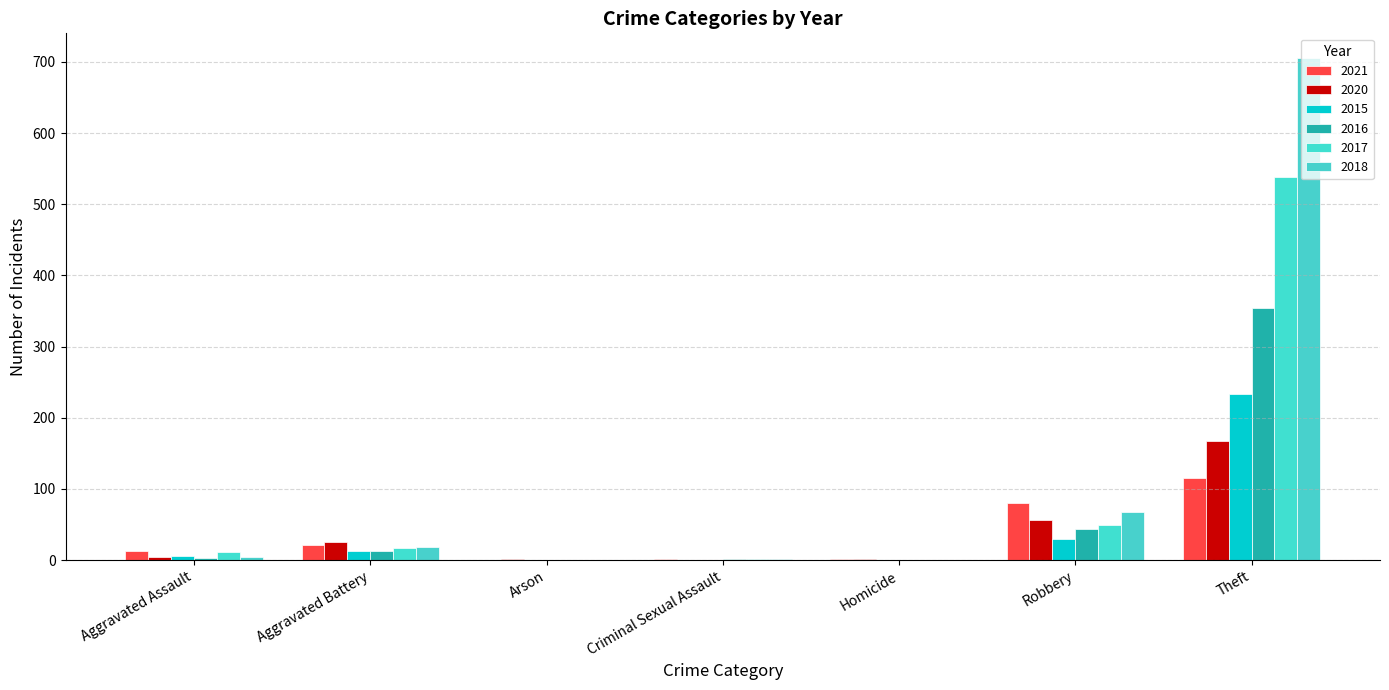

What are all the series names shown in the legend?

2021, 2020, 2015, 2016, 2017, 2018